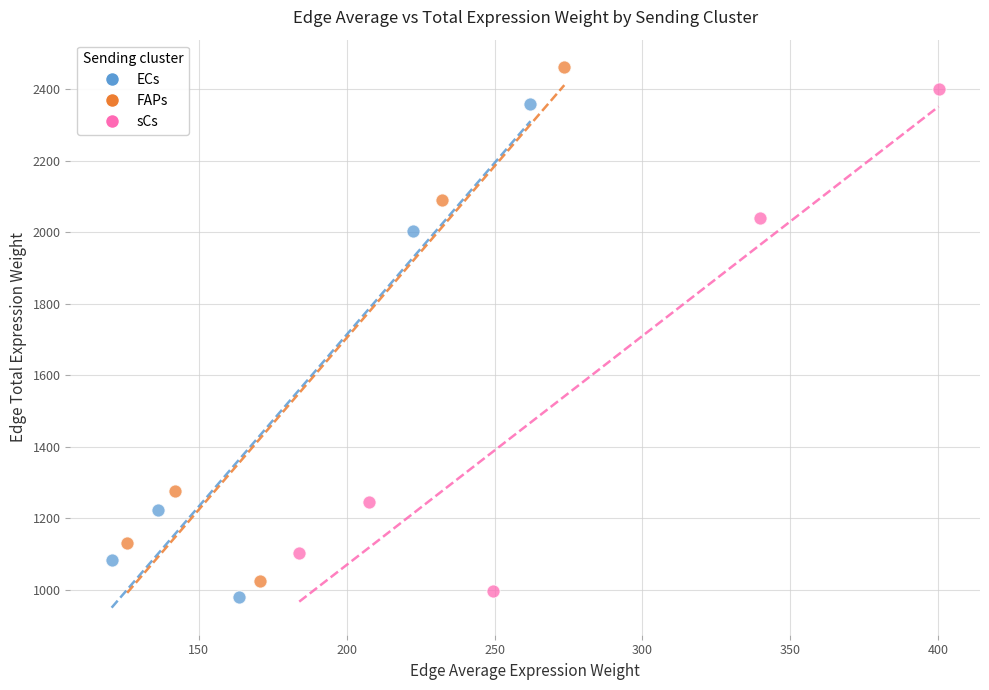

Which series has the largest Y range (max minus min)?

FAPs